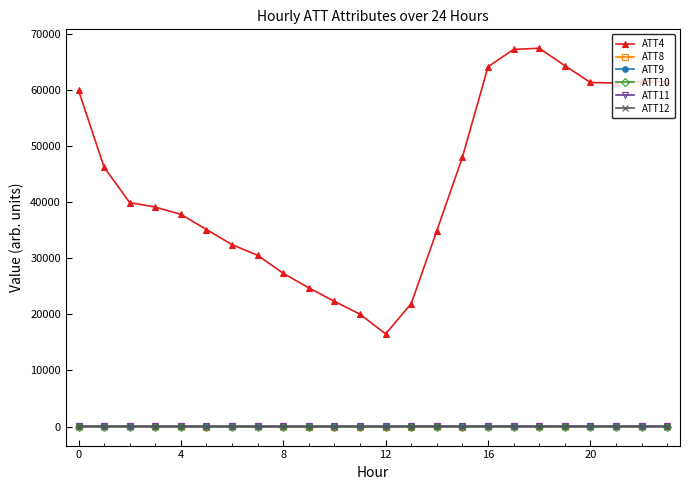

True or false: ATT9 and ATT4 intersect in this chart.

False